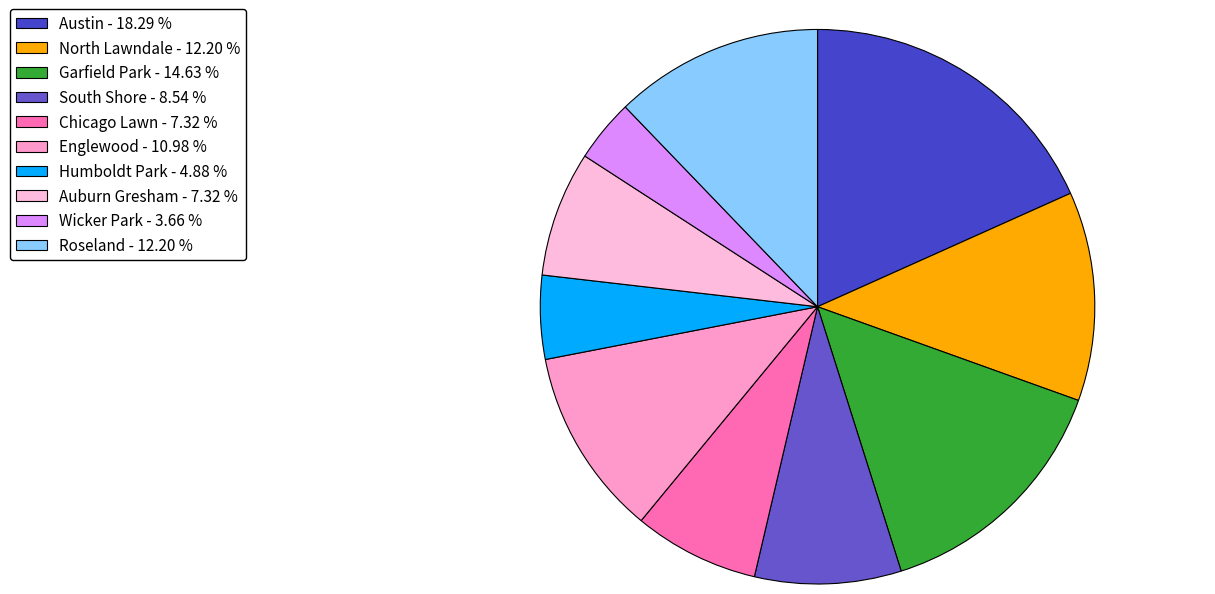

Which category has the smallest portion of the pie?

Wicker Park